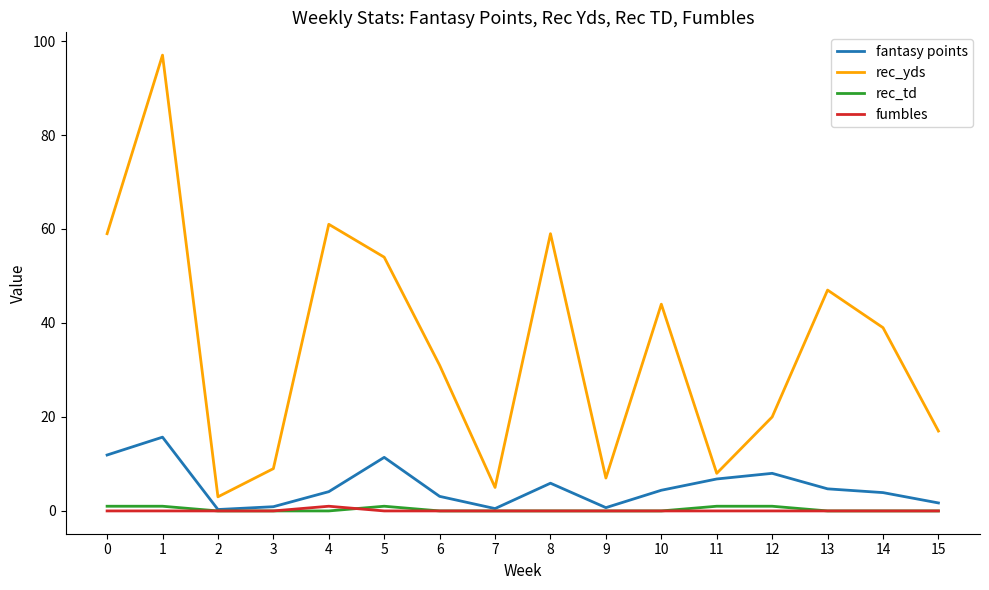

Does the chart display data point markers on the line(s)?

No